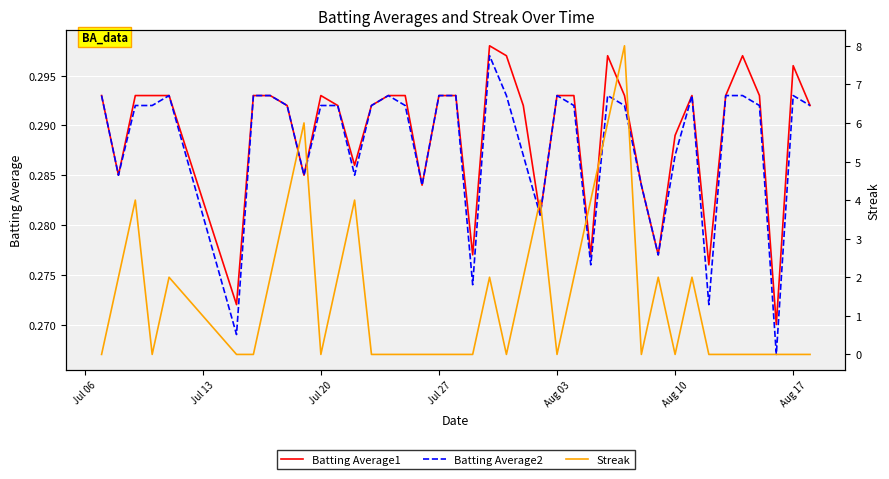

Reading left to right, what are all the values shown in this chart?

Batting Average1: 0.3	0.3	0.3	0.3	0.3	0.3	0.3	0.3	0.3	0.3	0.3	0.3	0.3	0.3	0.3	0.3	0.3	0.3	0.3	0.3	0.3	0.3	0.3	0.3	0.3	0.3	0.3	0.3	0.3	0.3	0.3	0.3	0.3	0.3	0.3	0.3	0.3	0.3	0.3	0.3
Batting Average2: 0.3	0.3	0.3	0.3	0.3	0.3	0.3	0.3	0.3	0.3	0.3	0.3	0.3	0.3	0.3	0.3	0.3	0.3	0.3	0.3	0.3	0.3	0.3	0.3	0.3	0.3	0.3	0.3	0.3	0.3	0.3	0.3	0.3	0.3	0.3	0.3	0.3	0.3	0.3	0.3
Streak: 0.0	2.0	4.0	0.0	2.0	0.0	0.0	2.0	4.0	6.0	0.0	2.0	4.0	0.0	0.0	0.0	0.0	0.0	0.0	0.0	2.0	0.0	2.0	4.0	0.0	2.0	4.0	6.0	8.0	0.0	2.0	0.0	2.0	0.0	0.0	0.0	0.0	0.0	0.0	0.0